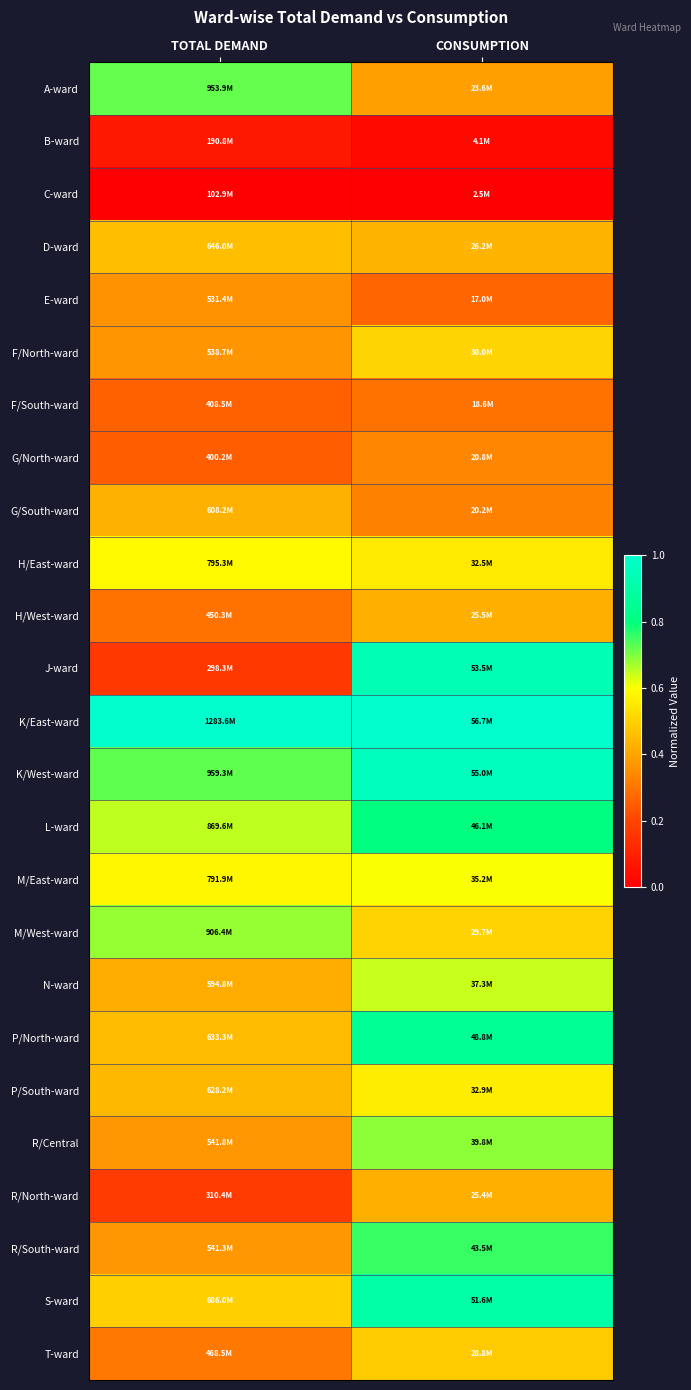

Reading left to right, list all the values displayed in this chart.

A-ward: TOTAL DEMAND=0.7	CONSUMPTION=0.4
B-ward: TOTAL DEMAND=0.1	CONSUMPTION=0.0
C-ward: TOTAL DEMAND=0.0	CONSUMPTION=0.0
D-ward: TOTAL DEMAND=0.5	CONSUMPTION=0.4
E-ward: TOTAL DEMAND=0.4	CONSUMPTION=0.3
F/North-ward: TOTAL DEMAND=0.4	CONSUMPTION=0.5
F/South-ward: TOTAL DEMAND=0.3	CONSUMPTION=0.3
G/North-ward: TOTAL DEMAND=0.3	CONSUMPTION=0.3
G/South-ward: TOTAL DEMAND=0.4	CONSUMPTION=0.3
H/East-ward: TOTAL DEMAND=0.6	CONSUMPTION=0.6
H/West-ward: TOTAL DEMAND=0.3	CONSUMPTION=0.4
J-ward: TOTAL DEMAND=0.2	CONSUMPTION=0.9
K/East-ward: TOTAL DEMAND=1.0	CONSUMPTION=1.0
K/West-ward: TOTAL DEMAND=0.7	CONSUMPTION=1.0
L-ward: TOTAL DEMAND=0.6	CONSUMPTION=0.8
M/East-ward: TOTAL DEMAND=0.6	CONSUMPTION=0.6
M/West-ward: TOTAL DEMAND=0.7	CONSUMPTION=0.5
N-ward: TOTAL DEMAND=0.4	CONSUMPTION=0.6
P/North-ward: TOTAL DEMAND=0.4	CONSUMPTION=0.9
P/South-ward: TOTAL DEMAND=0.4	CONSUMPTION=0.6
R/Central: TOTAL DEMAND=0.4	CONSUMPTION=0.7
R/North-ward: TOTAL DEMAND=0.2	CONSUMPTION=0.4
R/South-ward: TOTAL DEMAND=0.4	CONSUMPTION=0.8
S-ward: TOTAL DEMAND=0.5	CONSUMPTION=0.9
T-ward: TOTAL DEMAND=0.3	CONSUMPTION=0.5